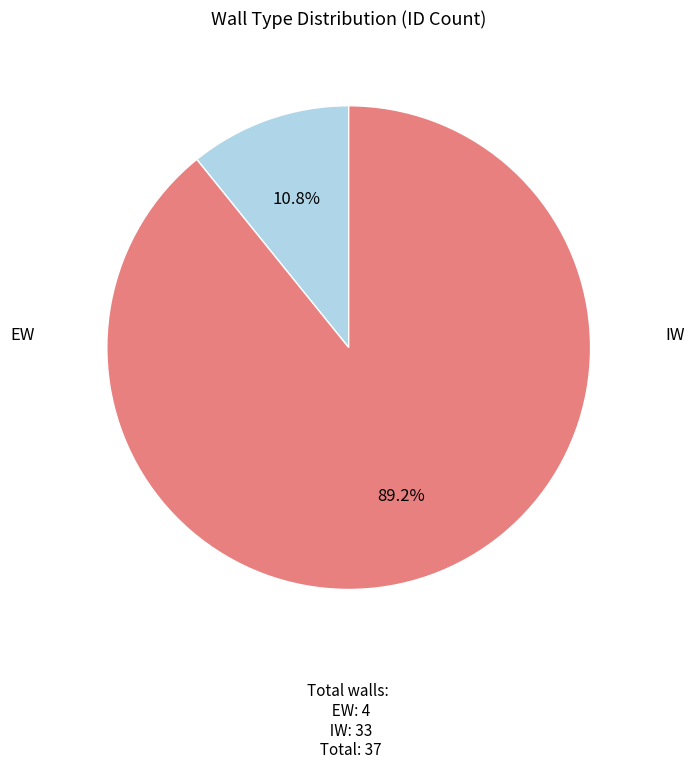

Does any single category account for the majority?

Yes